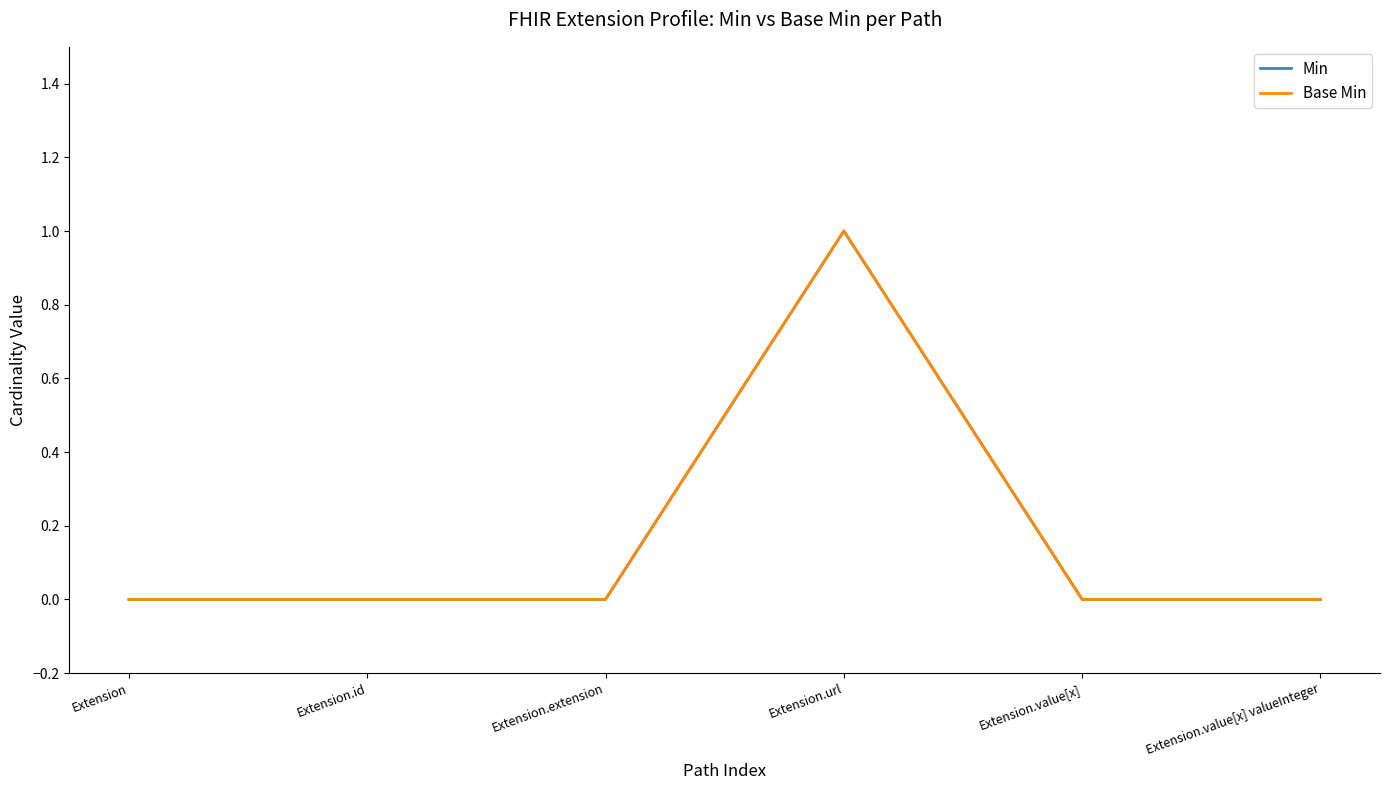

How many Base Min values are between 0 and 1?

6